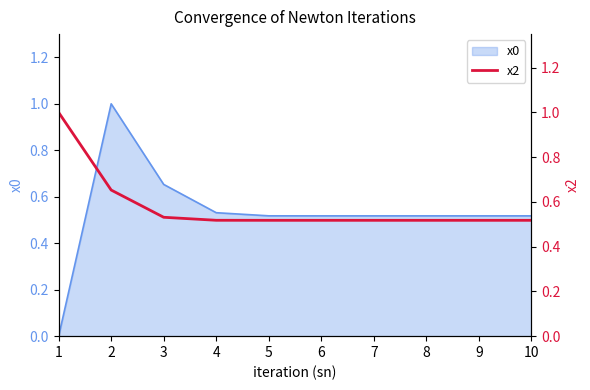

Which label corresponds to the largest value in the chart?

1